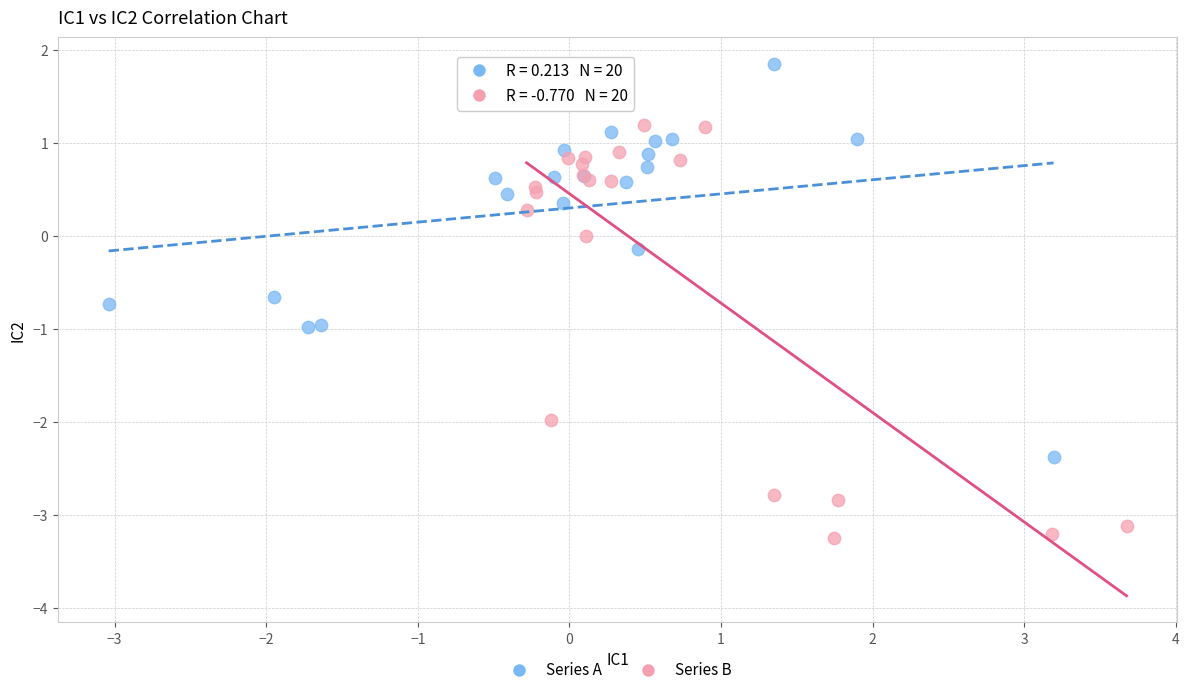

Which series reaches the minimum Y coordinate?

Series B